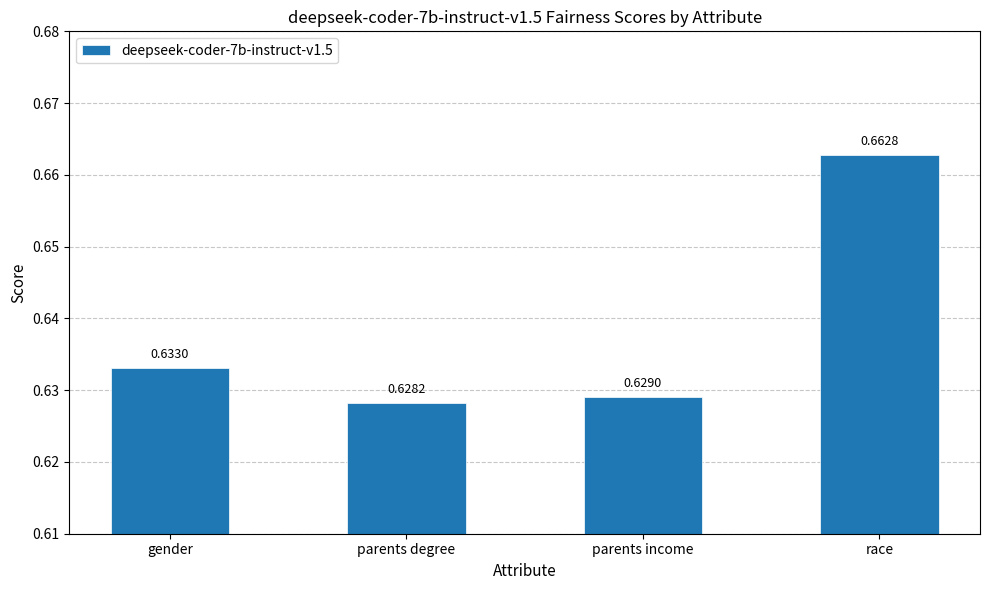

Which label corresponds to the largest value in the chart?

race